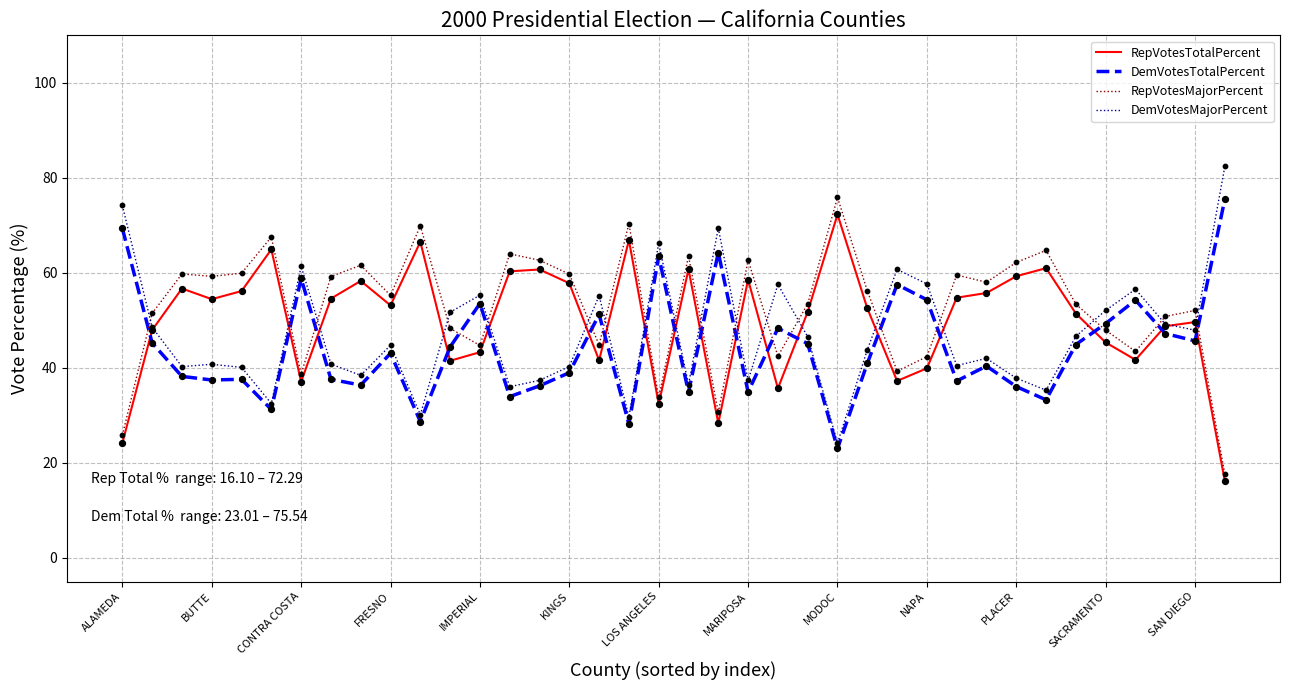

What are all the series names shown in the legend?

RepVotesTotalPercent, DemVotesTotalPercent, RepVotesMajorPercent, DemVotesMajorPercent